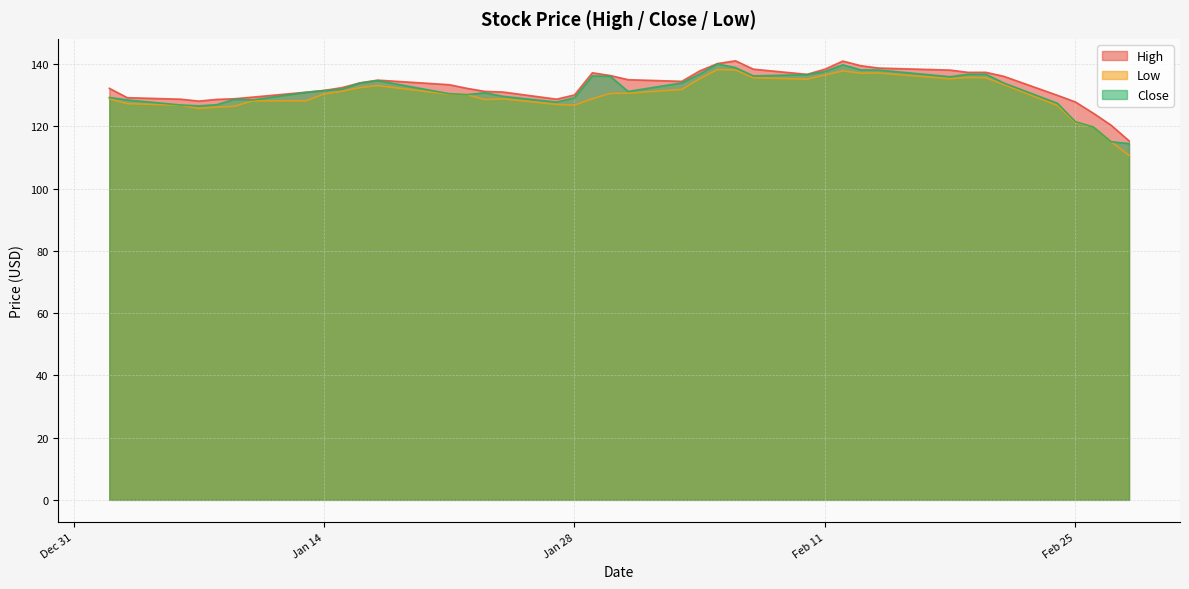

What is the approximate value of High at 2020-01-24?

131.1